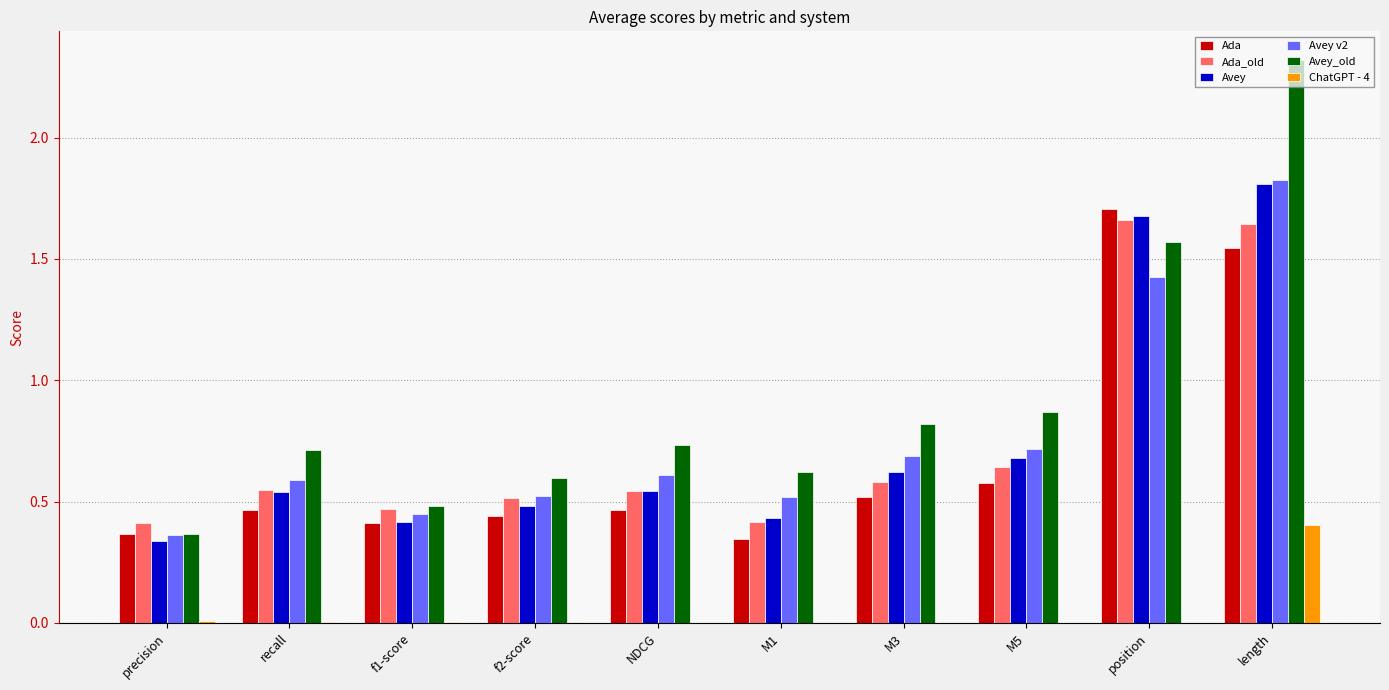

What is the sum of all Avey values?

7.5